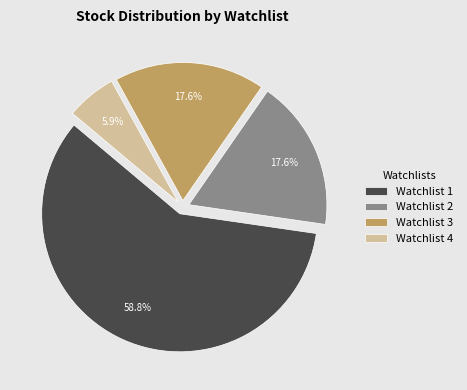

True or false: Watchlist 2 accounts for 6% of the total.

False